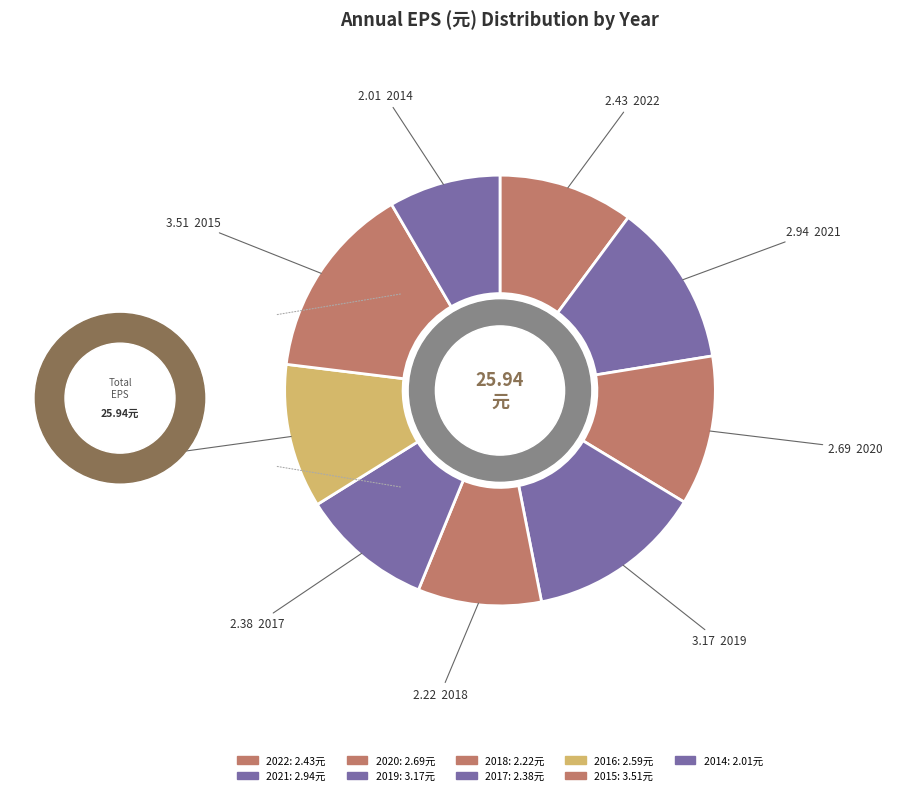

How many segments does this pie chart have?

9